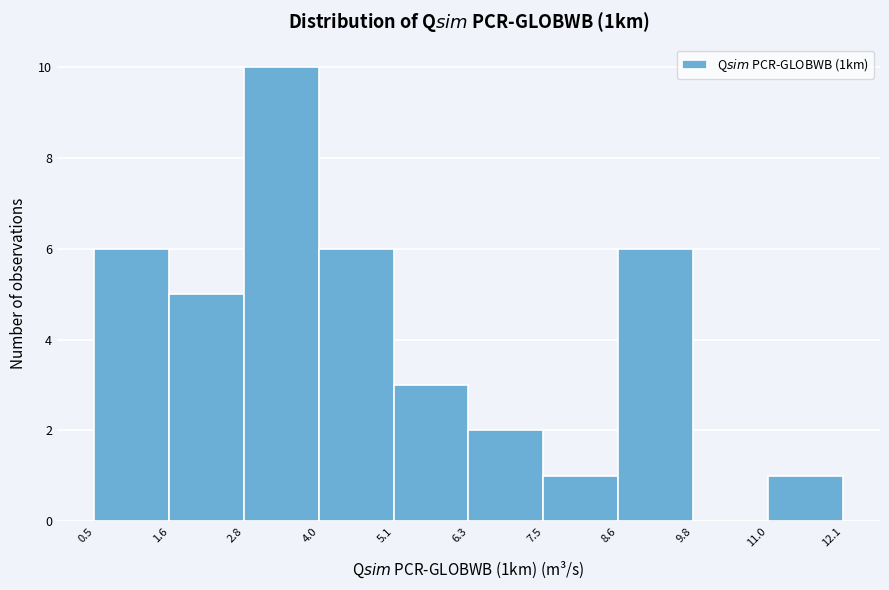

Reading left to right, list every bar in this chart as the range it spans on the x-axis followed by its height. The values are not printed on the chart, so give them approximately, as read against the axis.

0.5 to 1.6: 6
1.6 to 2.8: 5
2.8 to 4.0: 10
4.0 to 5.1: 6
5.1 to 6.3: 3
6.3 to 7.5: 2
7.5 to 8.6: 1
8.6 to 9.8: 6
9.8 to 11.0: 0
11.0 to 12.1: 1